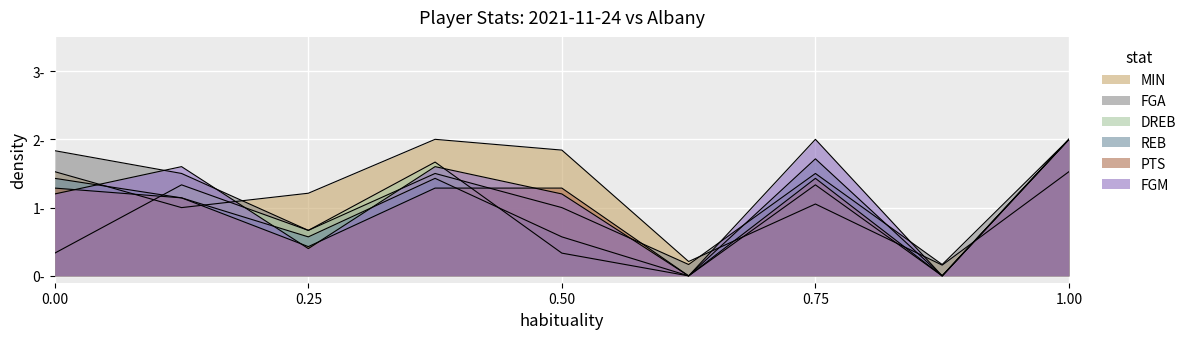

Reading left to right, extract all data points from this chart.

MIN: 1.5	1.0	1.2	2.0	1.8	0.2	1.1	0.2	1.5
FGA: 1.8	1.5	0.7	1.5	1.0	0.2	1.5	0.2	2.0
DREB: 0.3	1.3	0.7	1.7	0.3	0.0	1.3	0.0	2.0
REB: 1.4	1.1	0.6	1.4	0.6	0.0	1.7	0.0	2.0
PTS: 1.3	1.1	0.4	1.3	1.3	0.0	1.4	0.0	2.0
FGM: 1.2	1.6	0.4	1.6	1.2	0.0	2.0	0.0	2.0